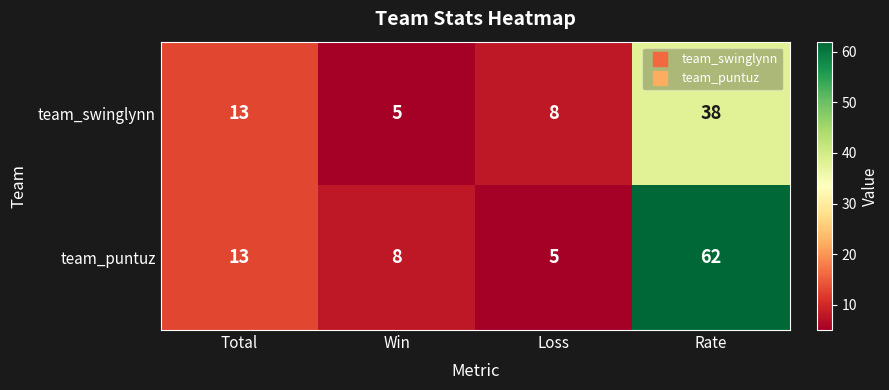

Which series has the largest total across all categories?

team_puntuz